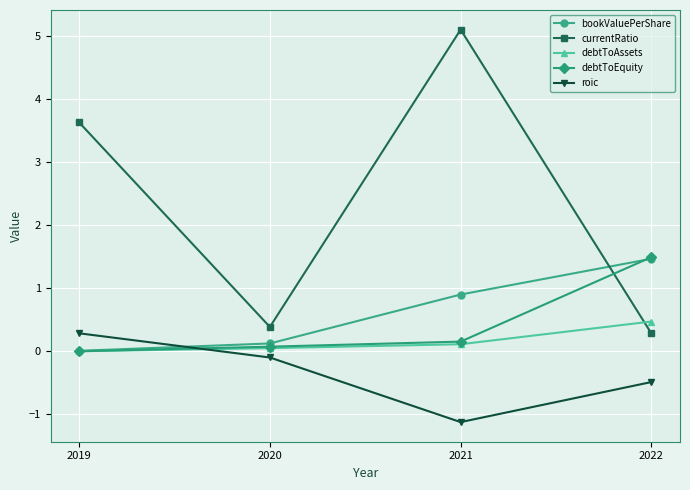

What is the spread (max minus min) of values at 2020?

0.5